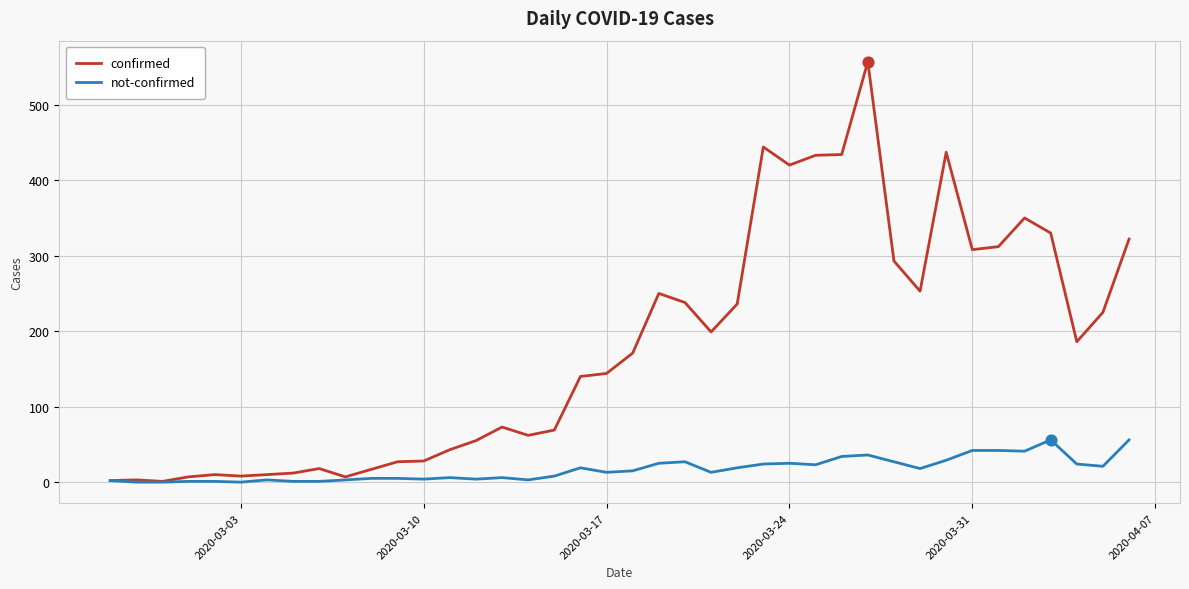

What is the greatest value displayed?

557